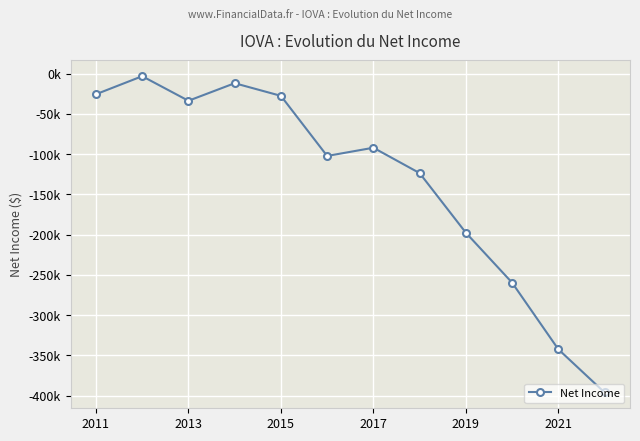

What is the difference between the maximum and minimum values?

392600